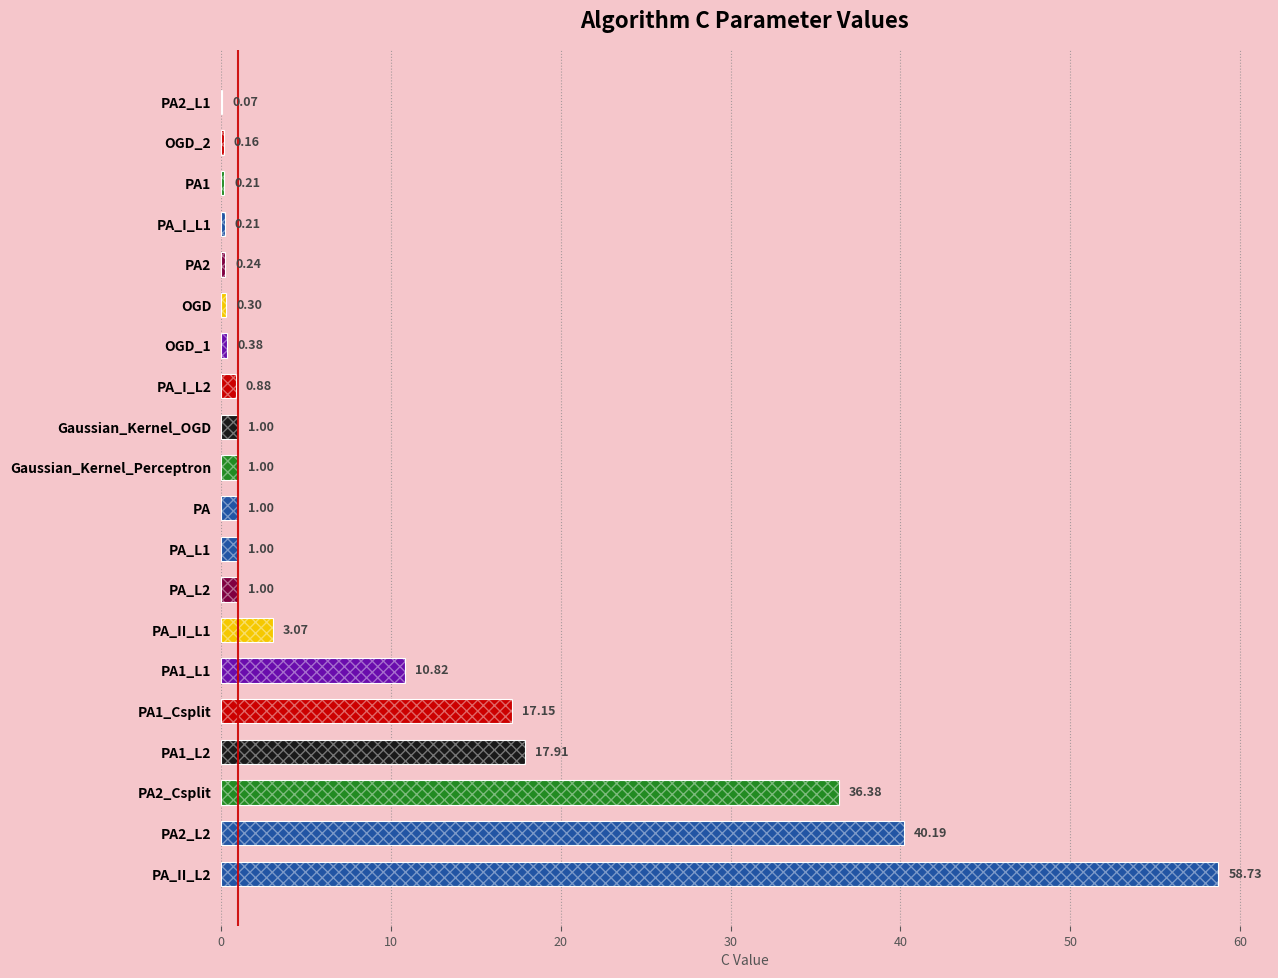

What is the change in value from PA2_L2 to PA?

-39.2